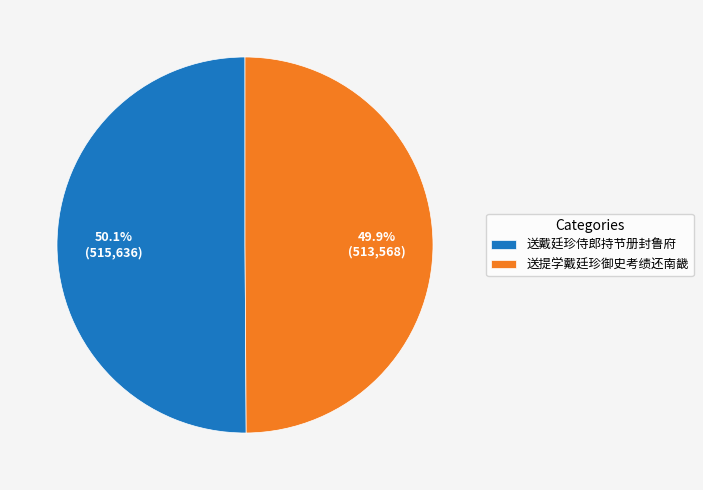

To the nearest percent, what percentage of the pie is 送提学戴廷珍御史考绩还南畿?

50%